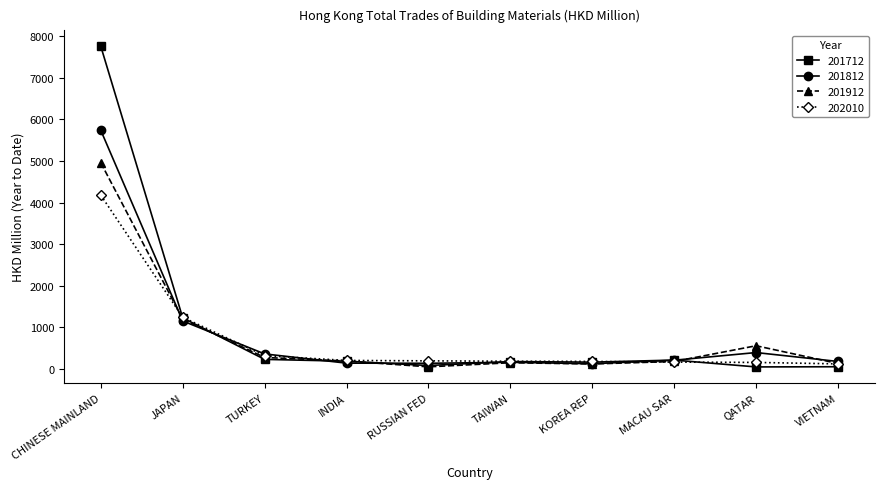

Where is 201812 nearest to the value 2932?

JAPAN